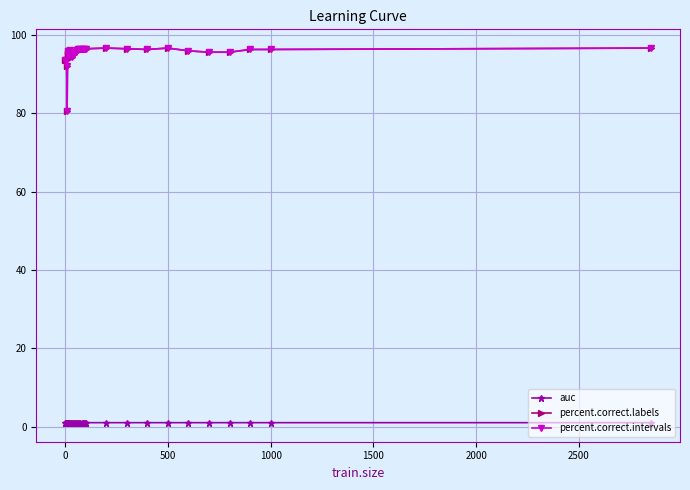

Does the chart have visible grid lines?

Yes